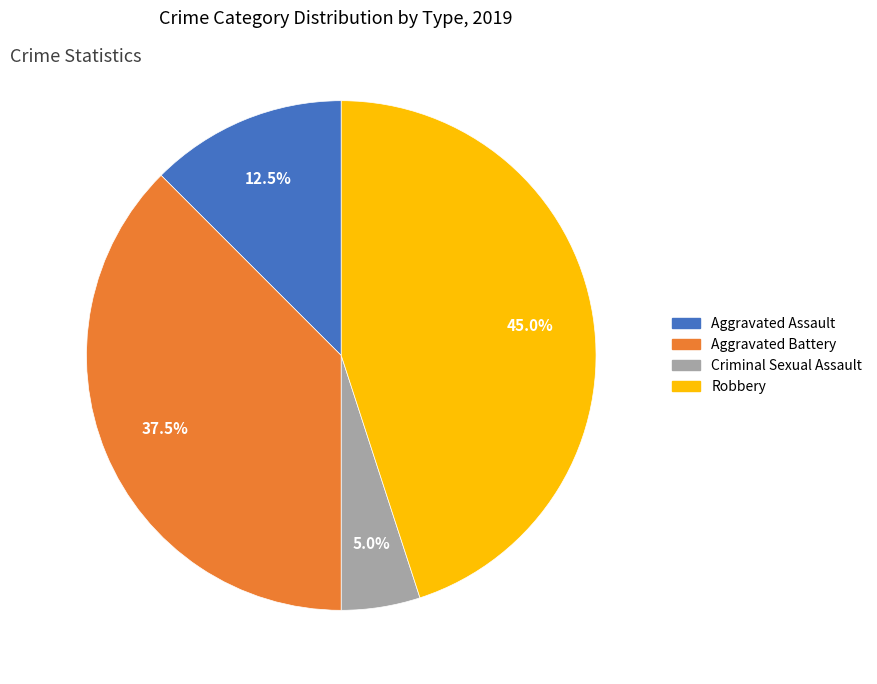

Which has a higher value, Robbery or Criminal Sexual Assault?

Robbery